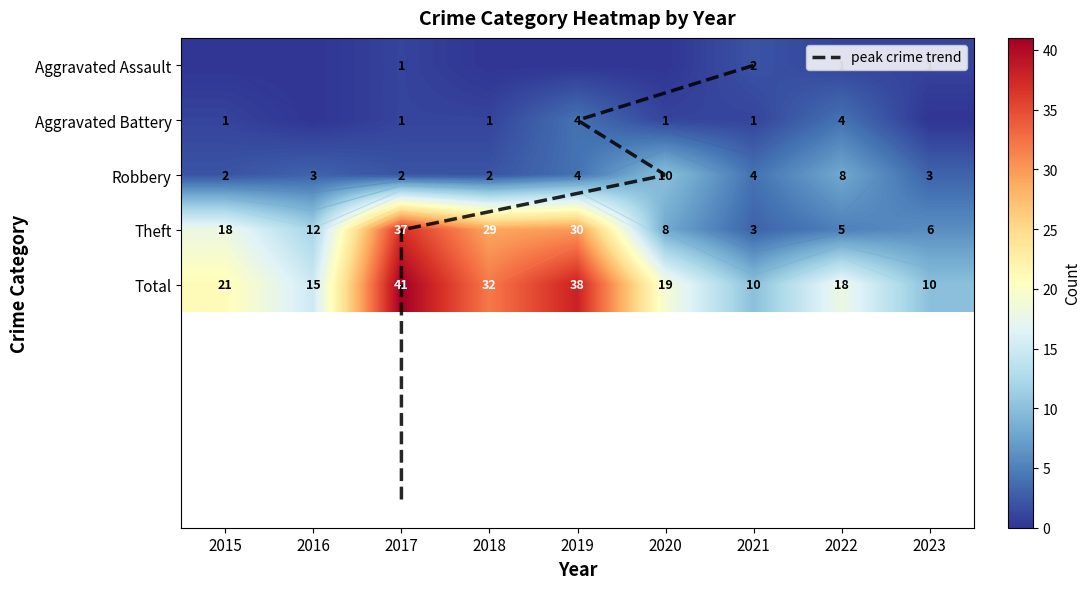

At which label is Theft closest to 20?

2015